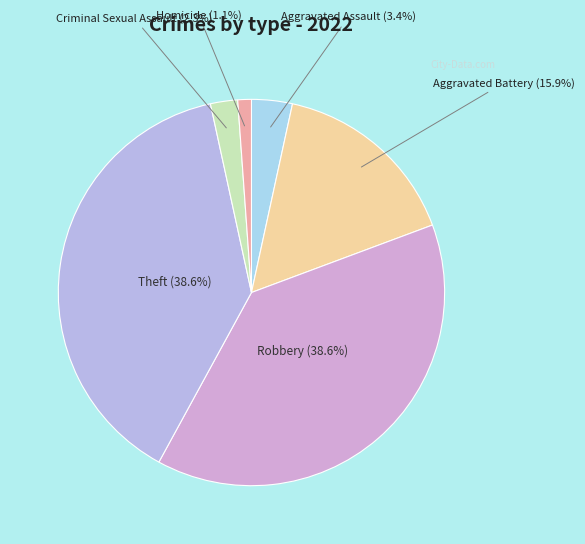

To the nearest percent, what is the difference between the Theft and Aggravated Assault slice percentages?

35%